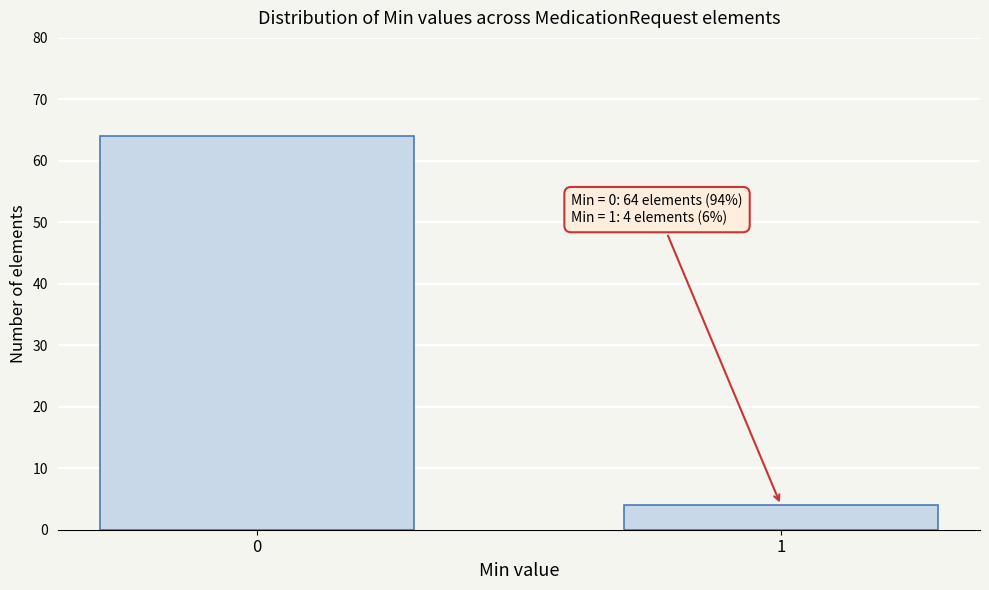

Reading left to right, transcribe all the data shown in this chart.

0=64	1=4